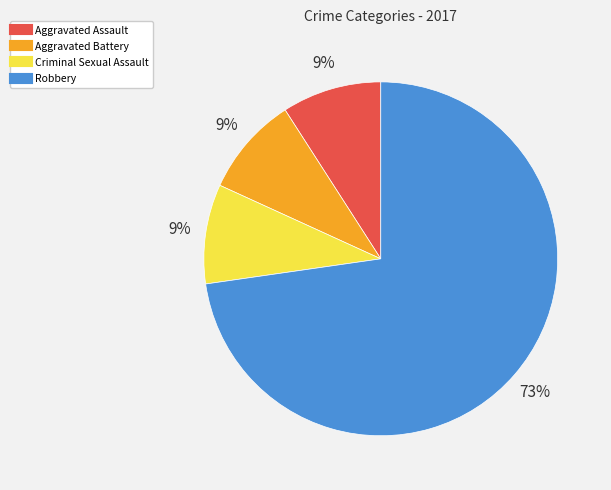

Is Robbery the majority of the pie?

Yes